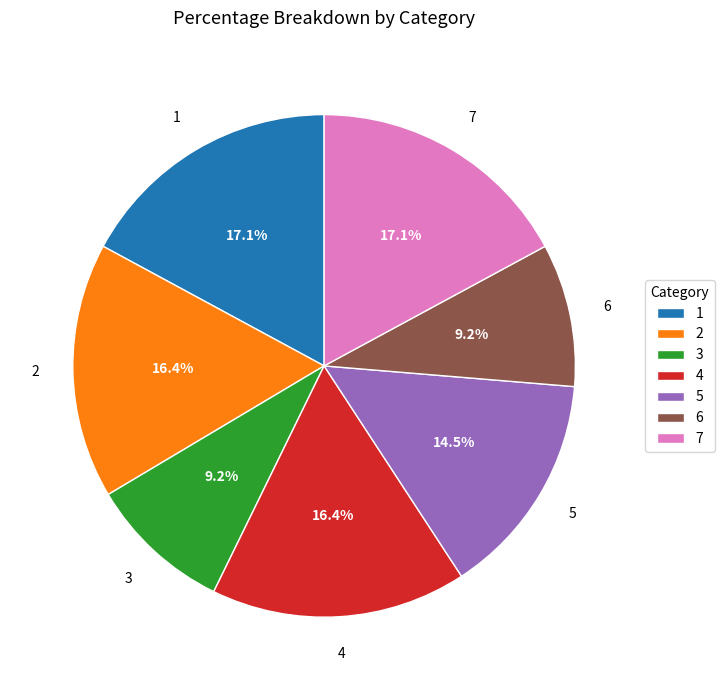

How many slices are in this pie chart?

7